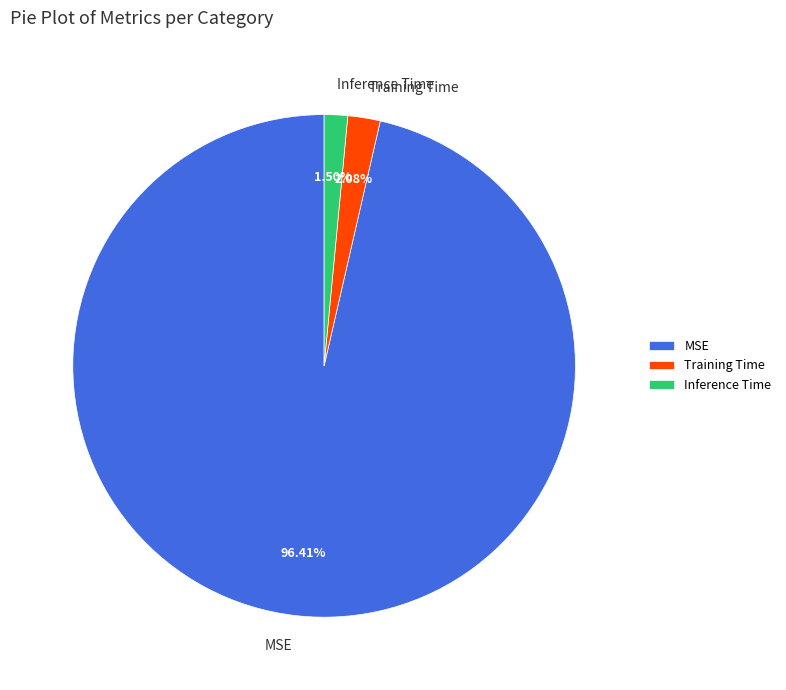

What is the total percentage of MSE and Training Time?

98.5%